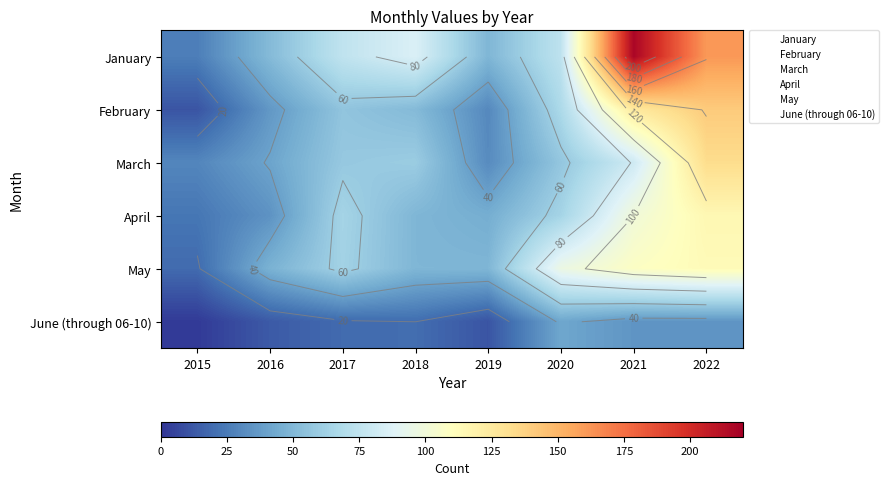

Which category has the lowest value in the January series?

2015